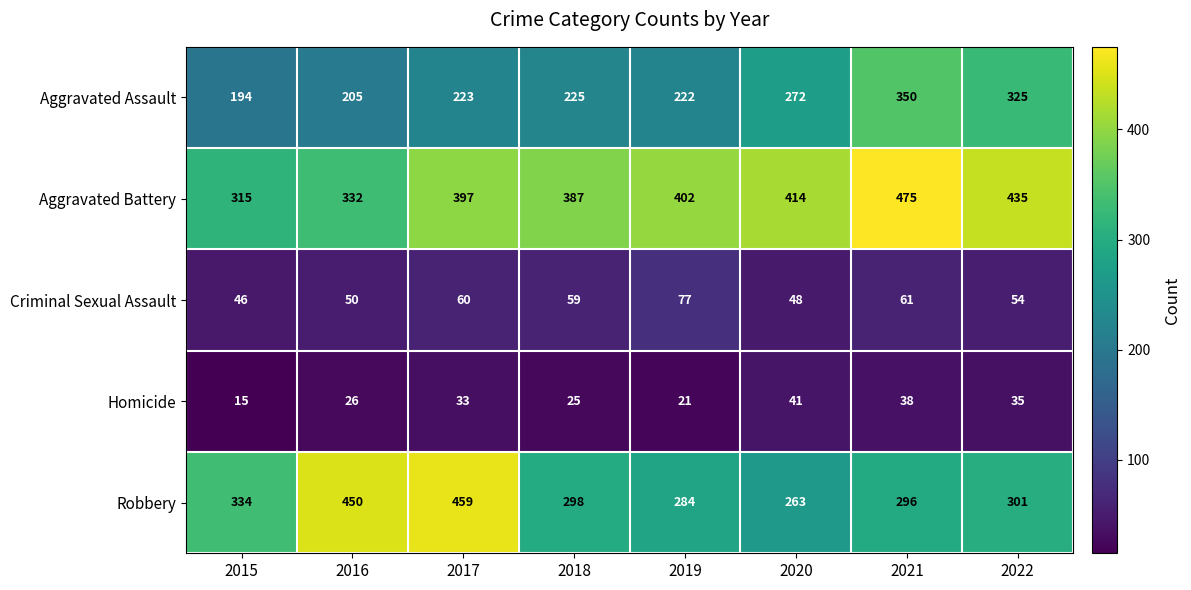

At which category does the chart reach its minimum across all series?

2015